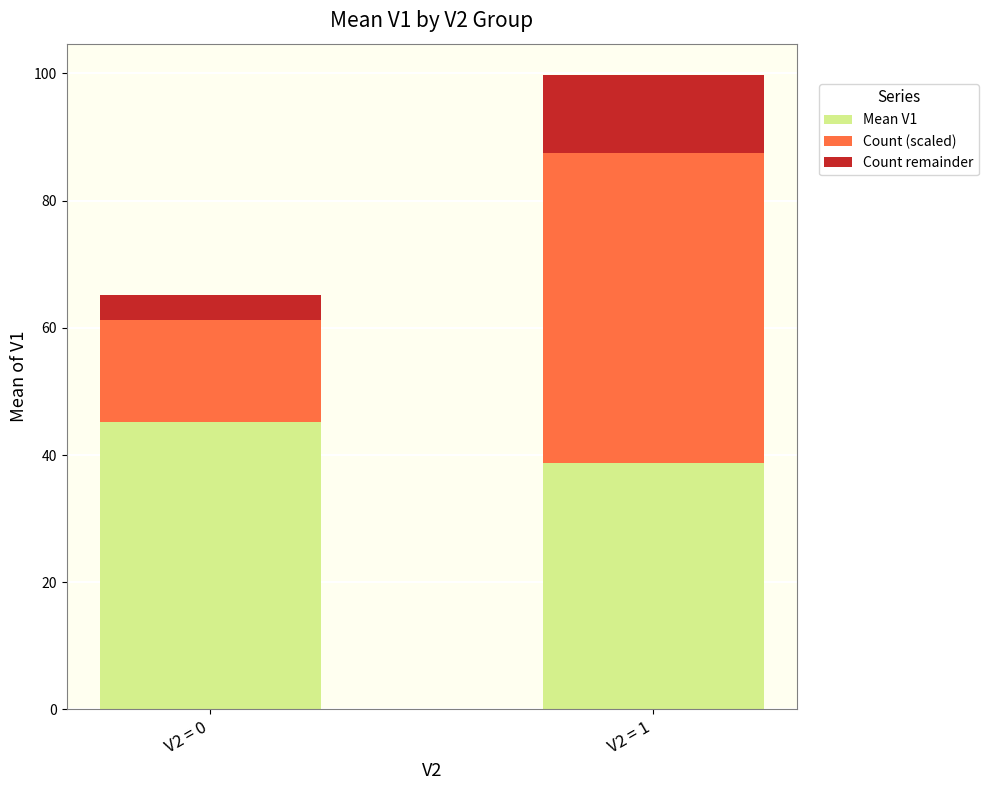

True or false: Mean V1 has a value of 45.2 at V2 = 0.

True